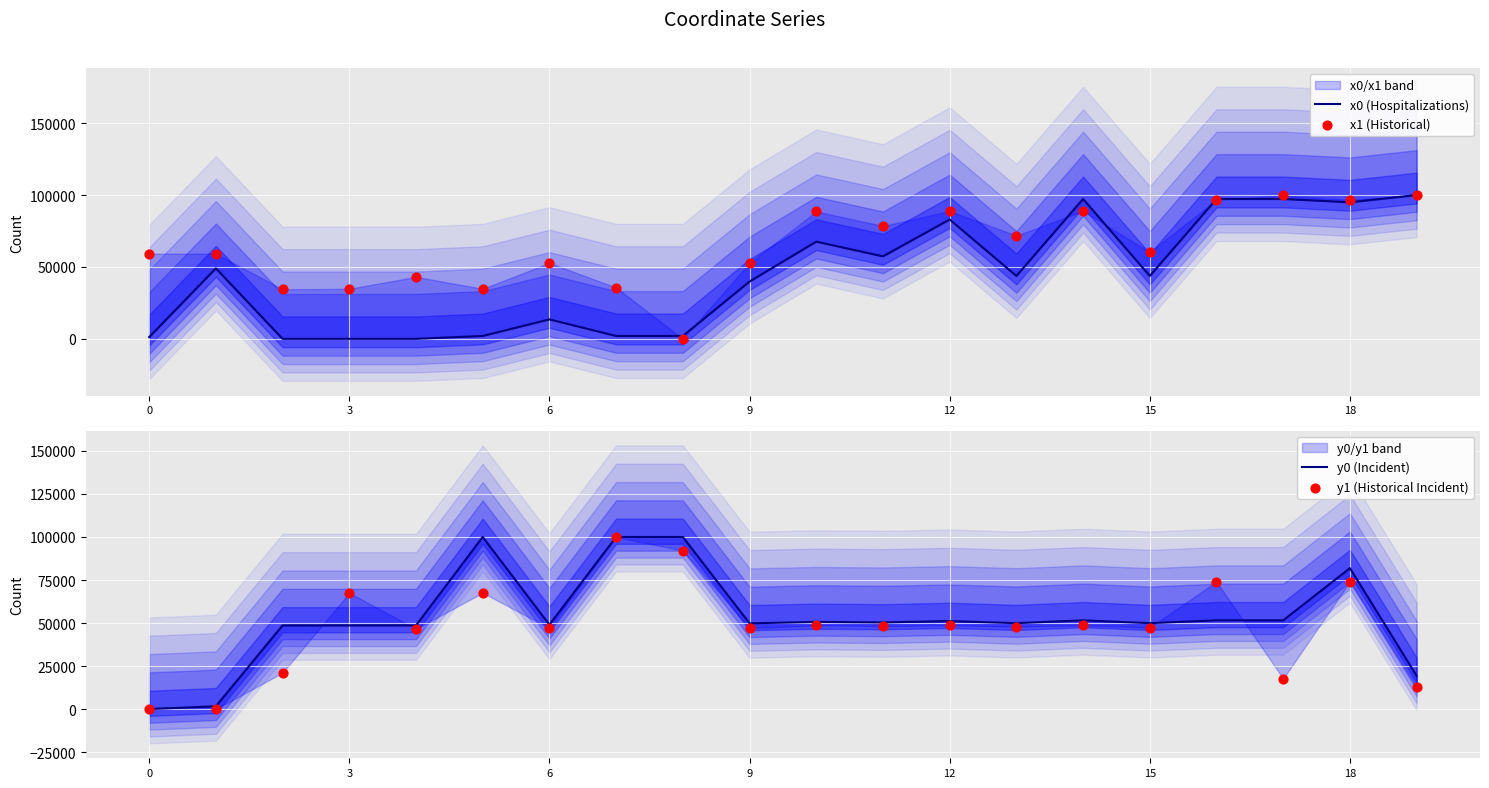

Is the value of y1 (Historical Incident) at 9 greater than the value of x1 (Historical) at 7?

Yes